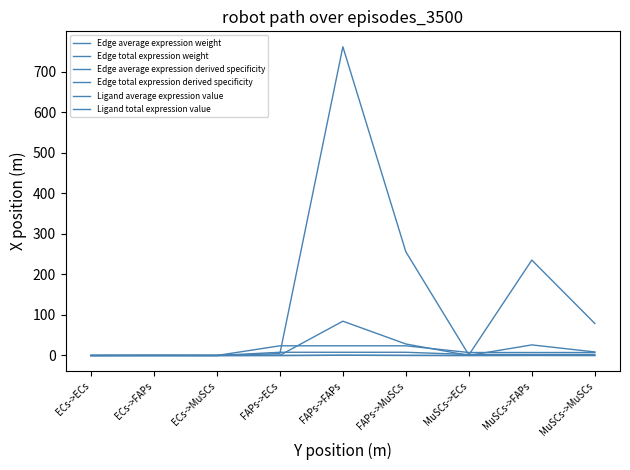

What is the value of the Ligand total expression value point at the 8th from the left?

7.4